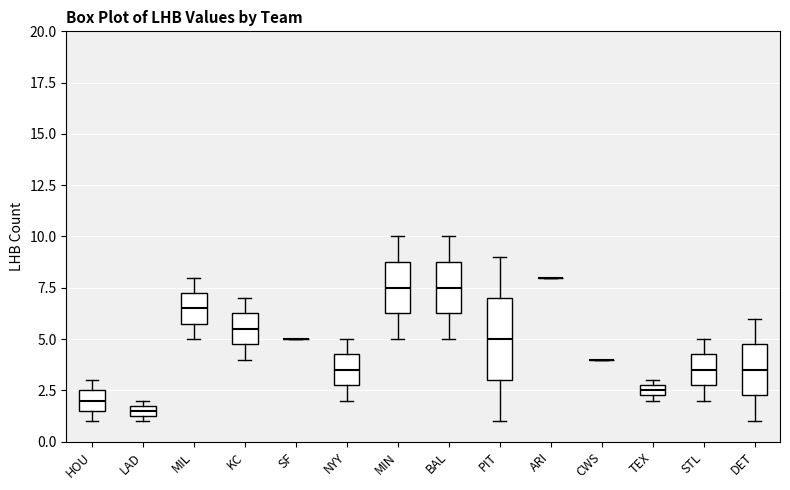

Comparing the boxes themselves (not the whiskers), which one is the tallest?

PIT